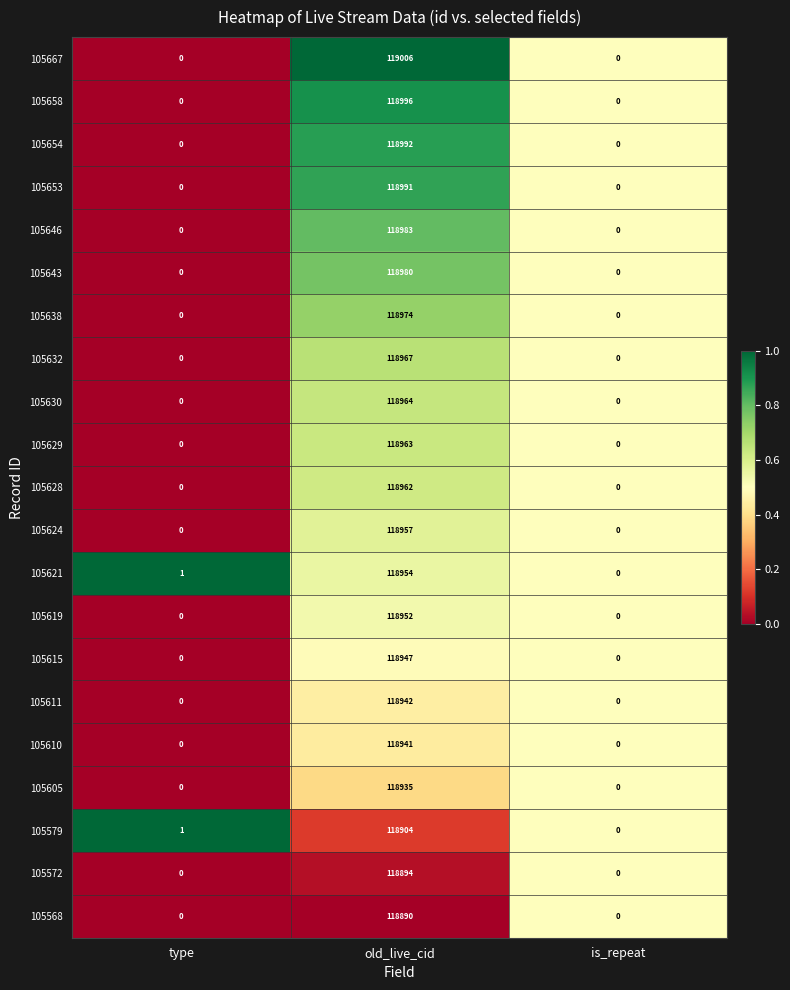

Which series has the widest spread of values?

105667